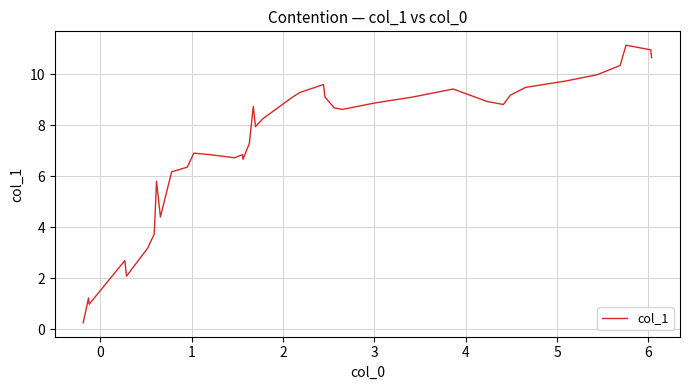

What is the minimum value shown in the chart?

0.3